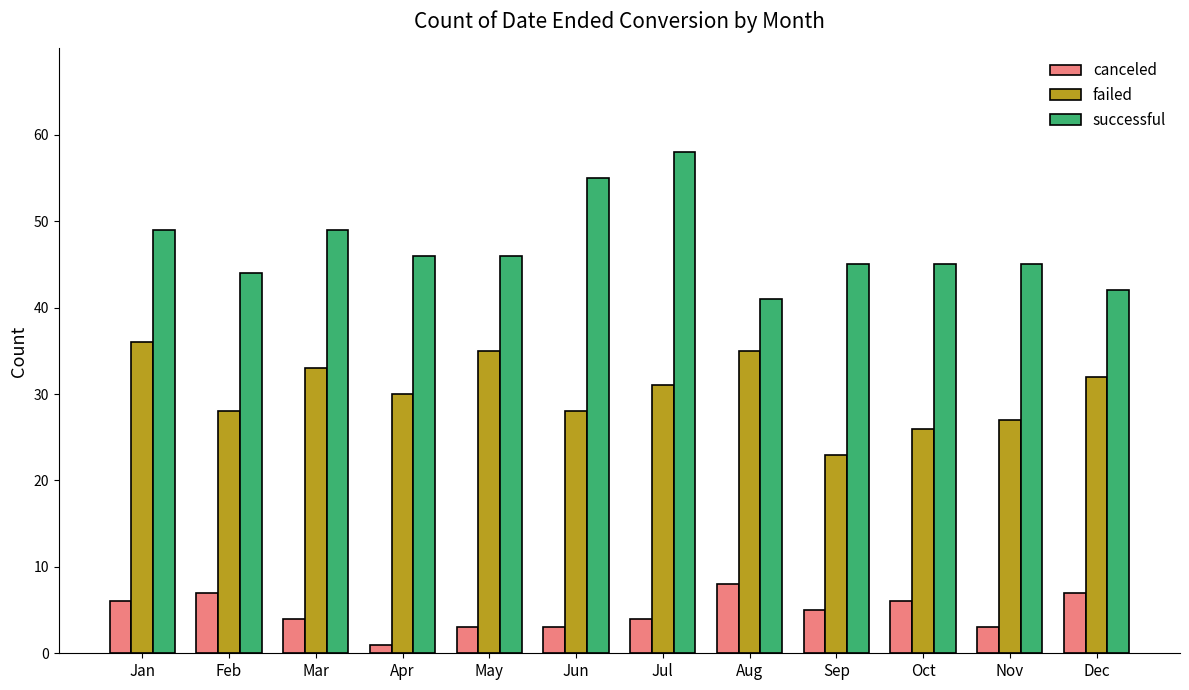

Rank the series by their maximum value, from highest to lowest.

successful, failed, canceled